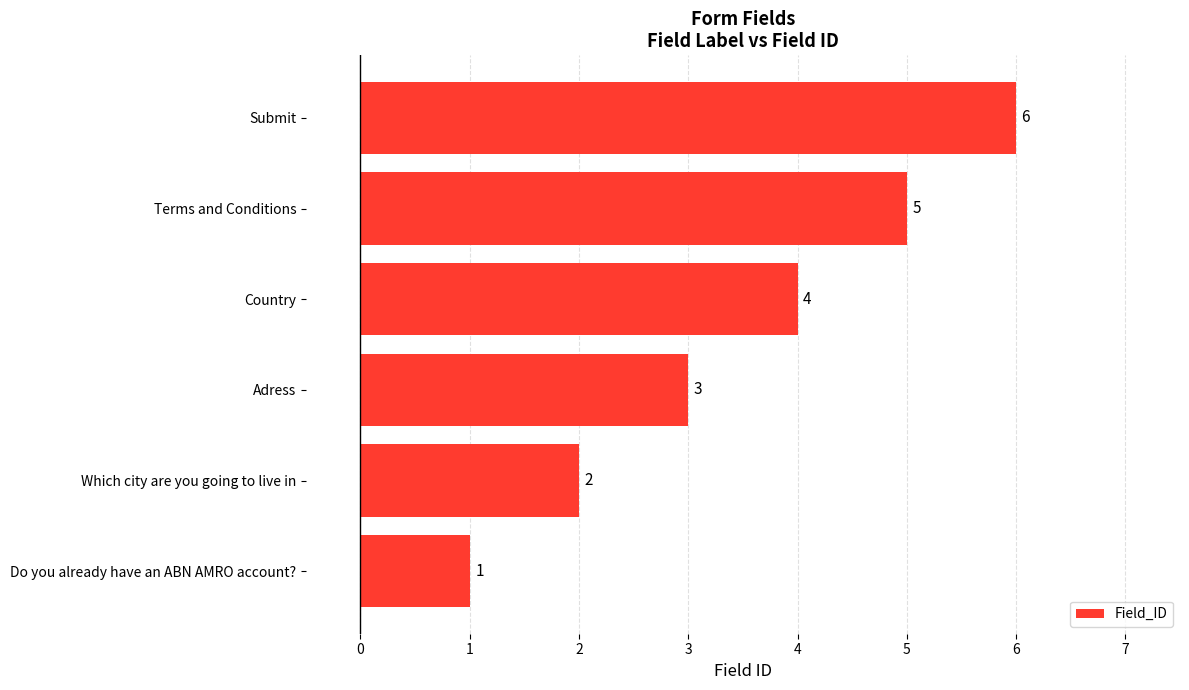

Rank the categories by value from lowest to highest.

Do you already have an ABN AMRO account?, Which city are you going to live in, Adress, Country, Terms and Conditions, Submit